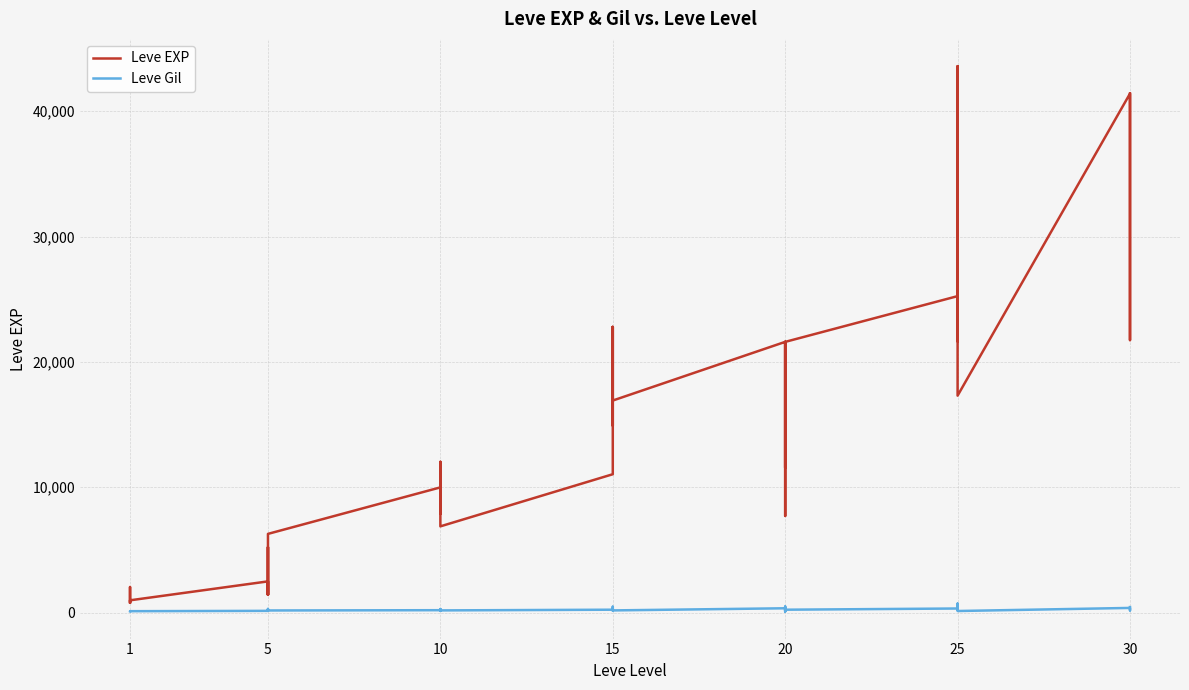

What value does the Leve Gil series have at 10, to the nearest 10?

170